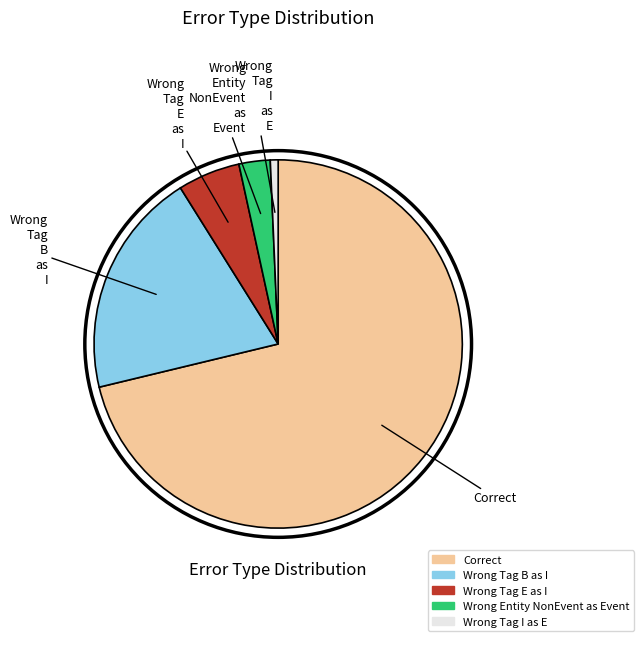

Does any single category account for the majority?

Yes